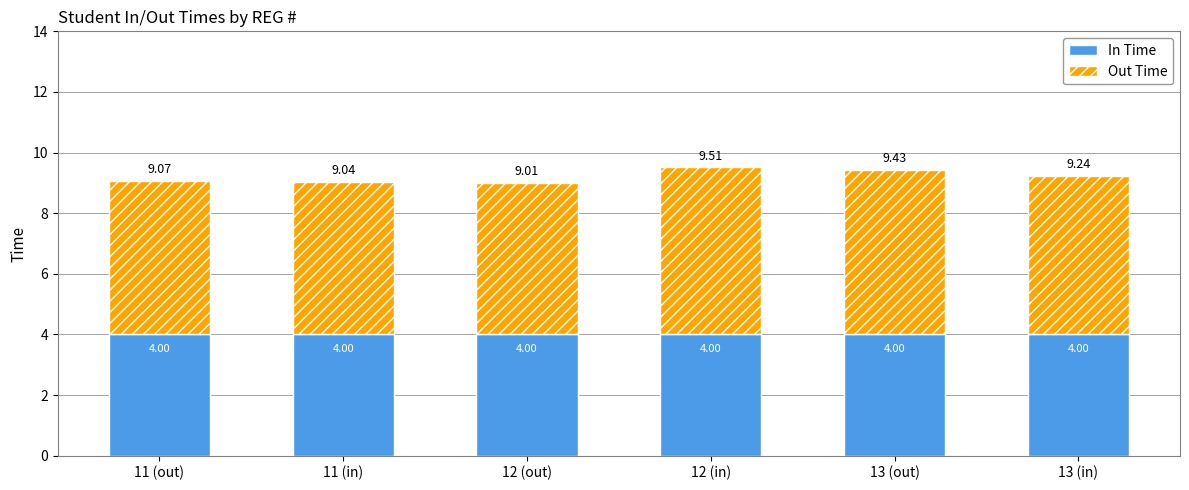

At which category is the sum across all series the highest?

12 (in)